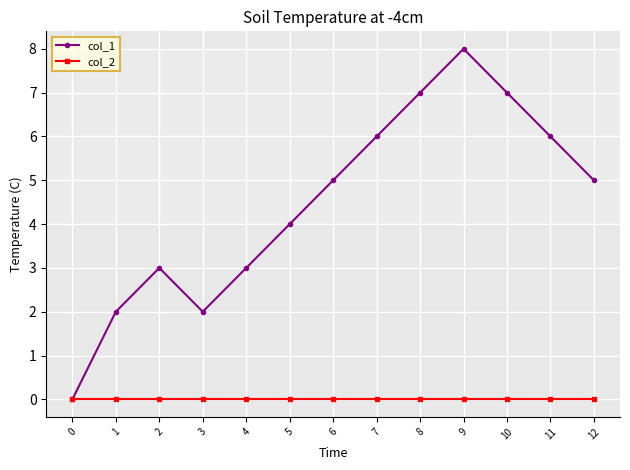

At which category does col_1 reach its first local valley?

3